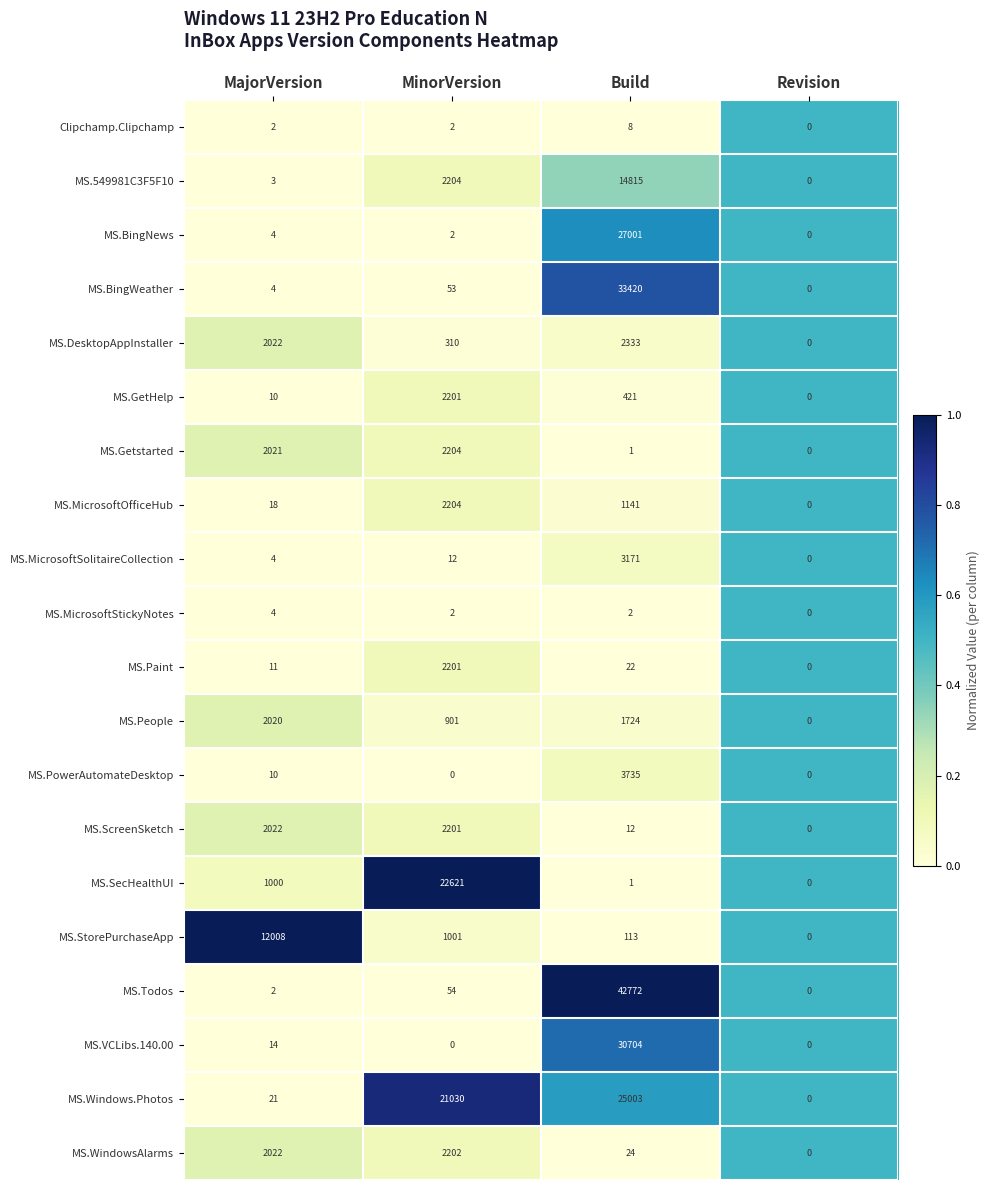

Which series changed the most between MajorVersion and MinorVersion?

MS.SecHealthUI